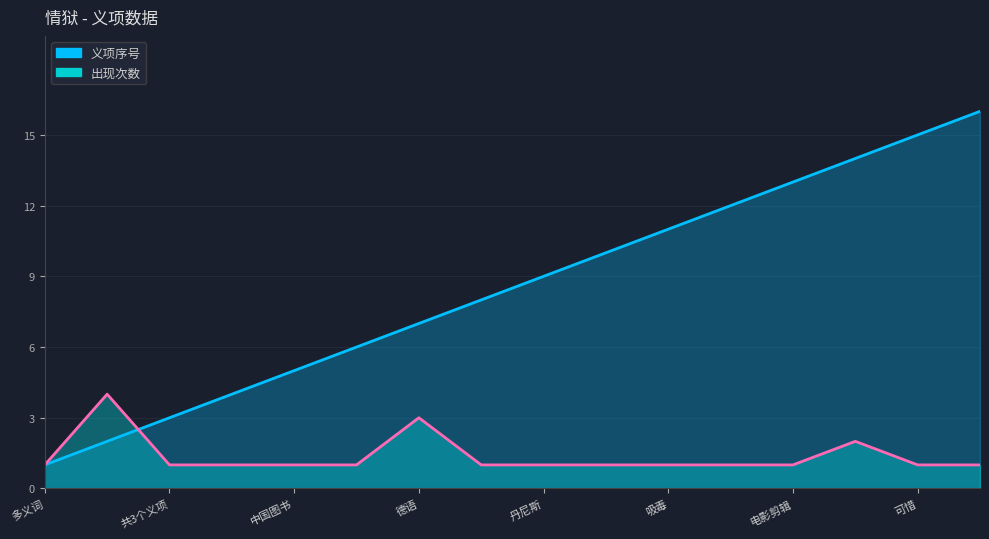

Reading left to right, what are all the values shown in this chart?

义项序号: 多义词=1	义项=2	共3个义项=3	法国电影=4	中国图书=5	㚻片=6	德语=7	英语=8	丹尼斯=9	偷窥=10	吸毒=11	同志=12	电影剪辑=13	㚻=14	可惜=15	手淫=16
出现次数: 多义词=1	义项=4	共3个义项=1	法国电影=1	中国图书=1	㚻片=1	德语=3	英语=1	丹尼斯=1	偷窥=1	吸毒=1	同志=1	电影剪辑=1	㚻=2	可惜=1	手淫=1